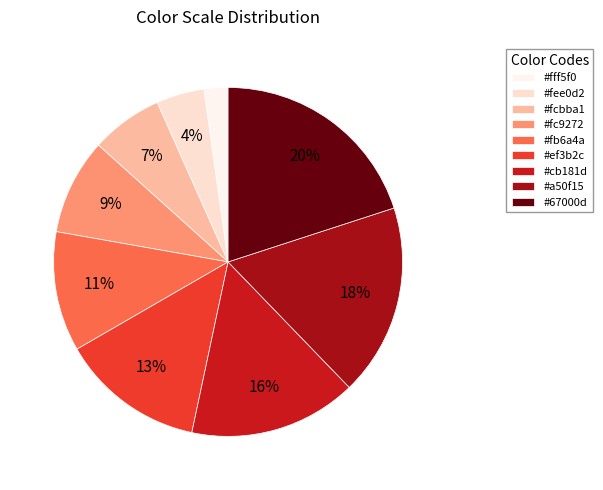

Does any single category account for the majority?

No